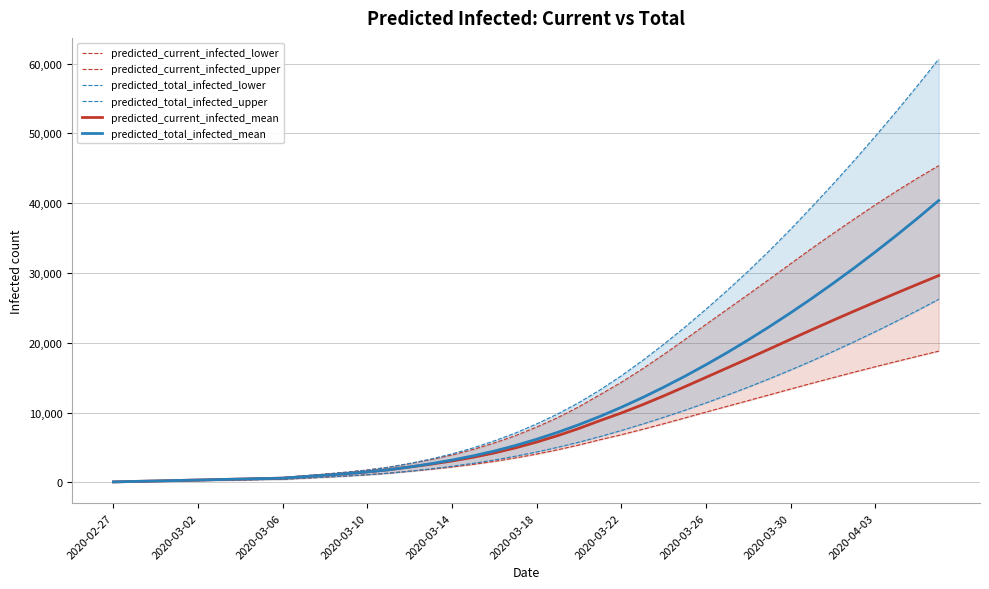

The value of predicted_current_infected_mean at 2020-03-22 is 9939. True or false?

True